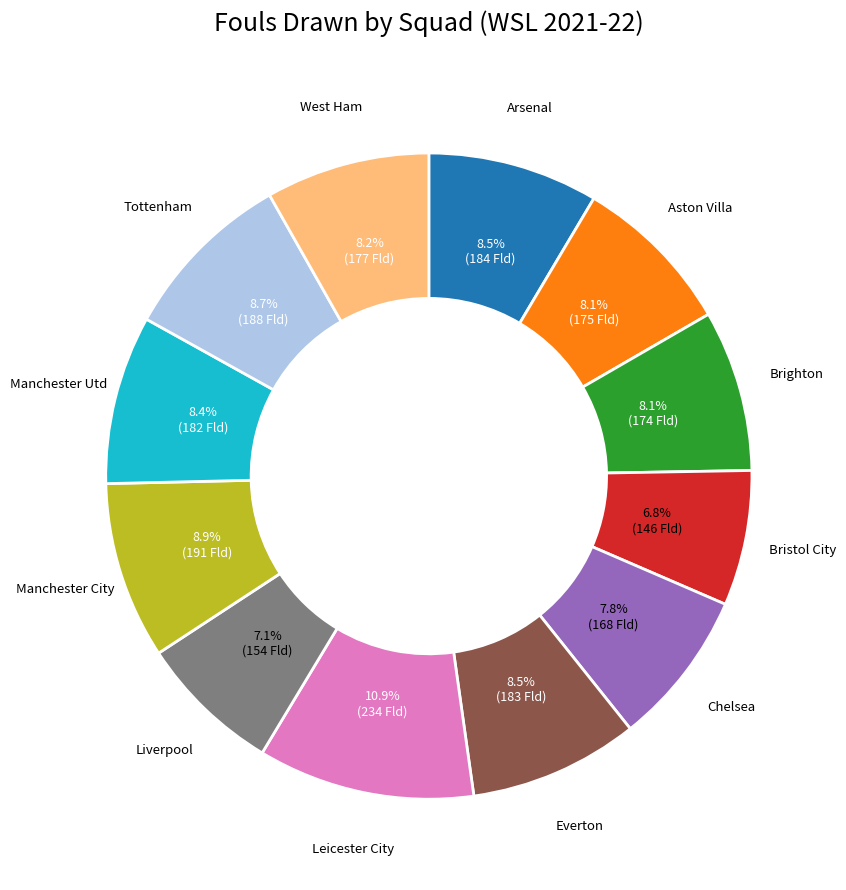

To the nearest percent, what portion does Chelsea represent?

8%